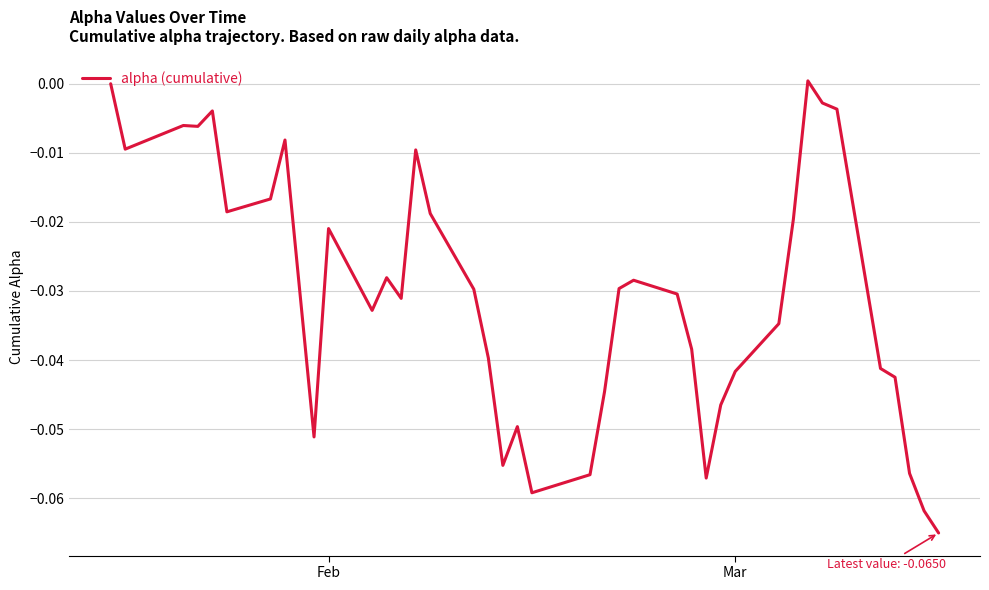

How many interior local peaks (higher than both neighbors) does the data have?

9